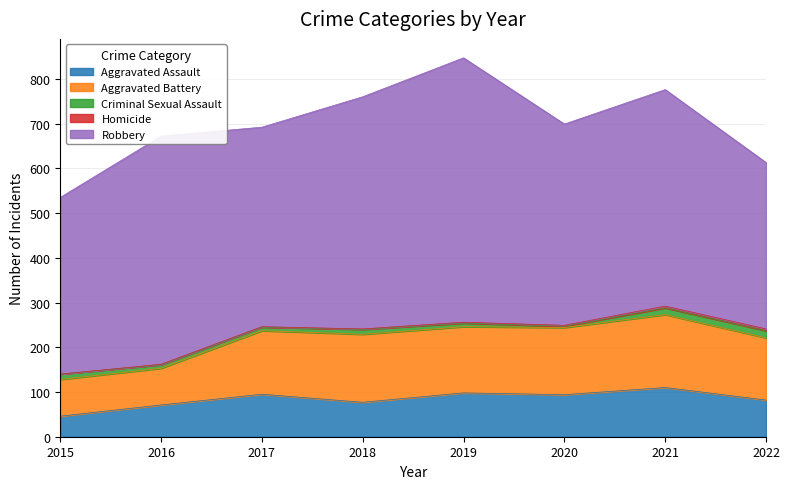

Is the value of Homicide at 2021 greater than the value of Robbery at 2017?

No